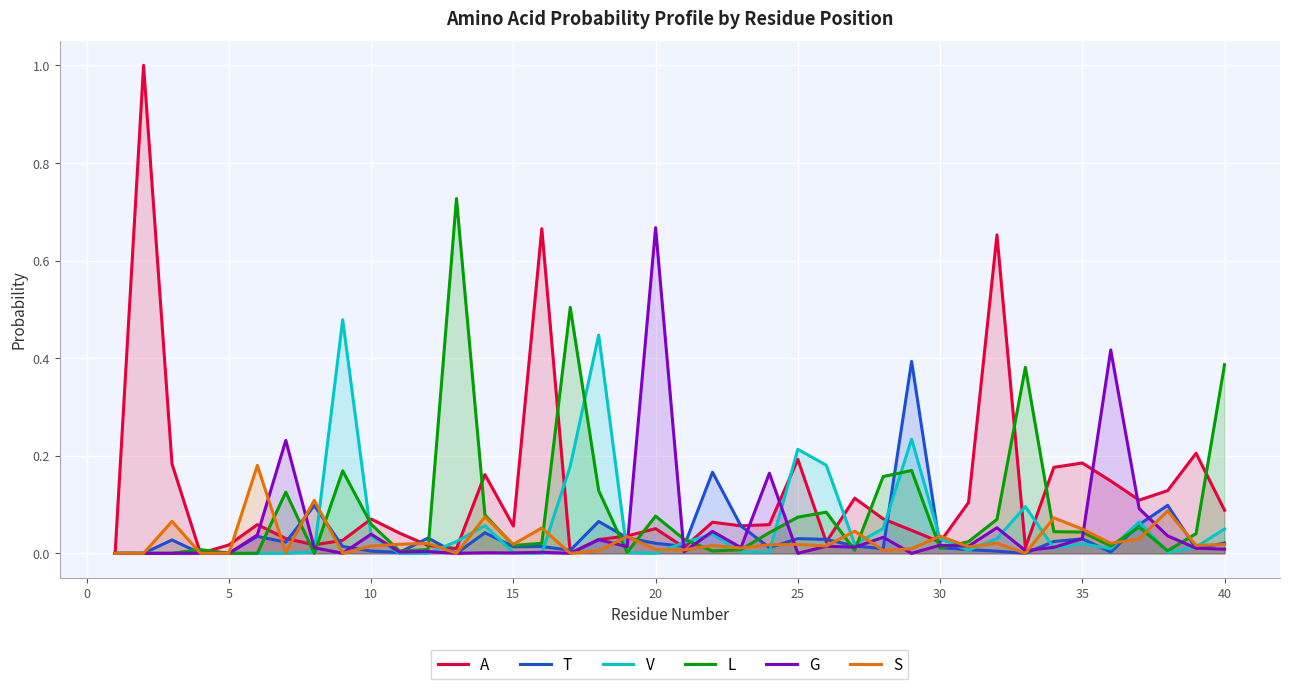

Rank the series by their maximum value, from lowest to highest.

S, T, V, G, L, A